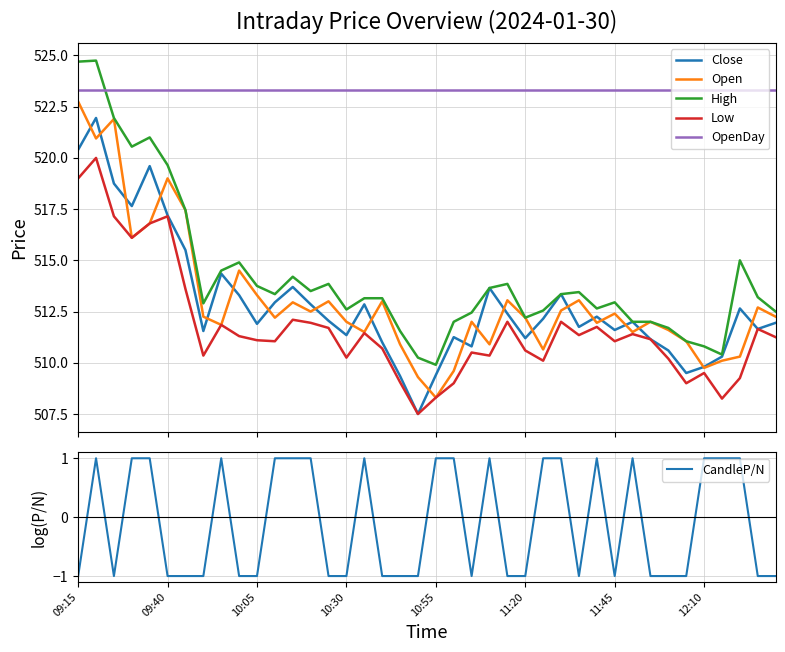

Count the CandleP/N values in the range -1 to 1.

40